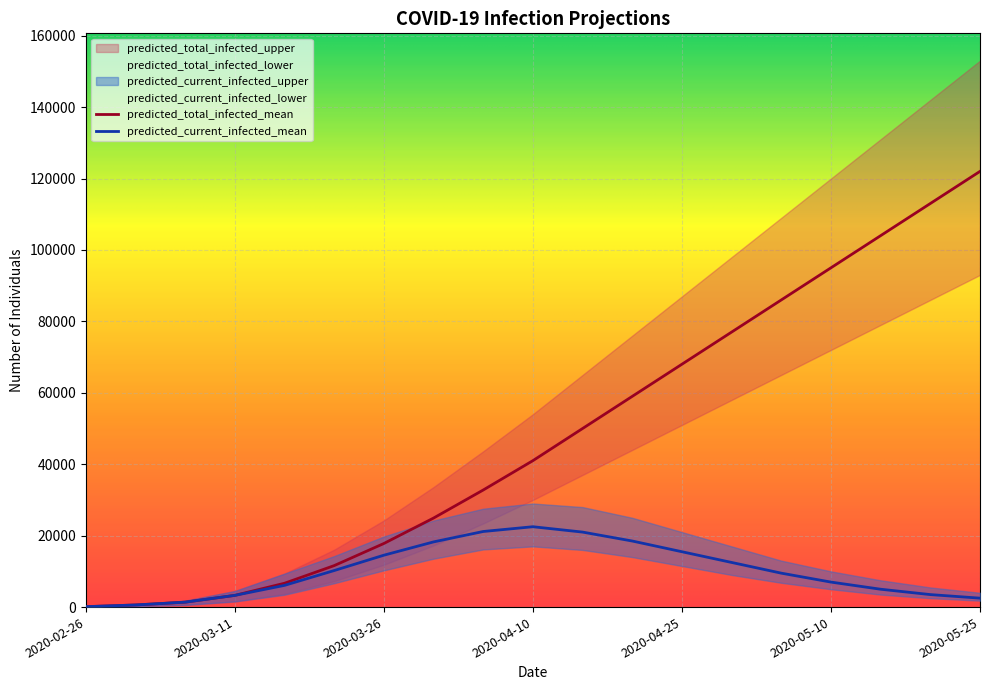

What are all the series names shown in the legend?

predicted_total_infected_upper, predicted_total_infected_mean, predicted_total_infected_lower, predicted_current_infected_upper, predicted_current_infected_mean, predicted_current_infected_lower